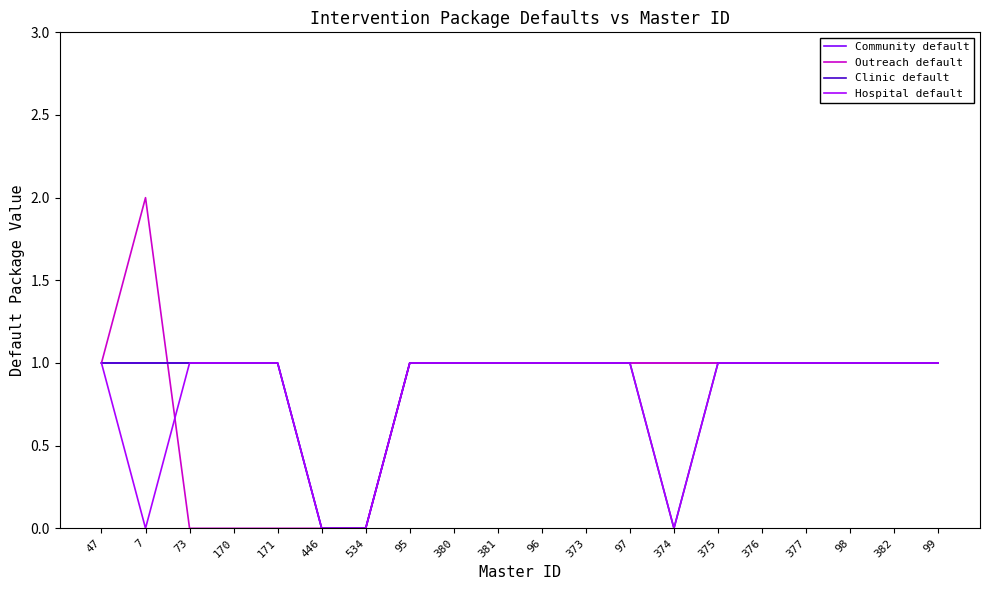

Which series has the largest range (max minus min)?

Outreach default